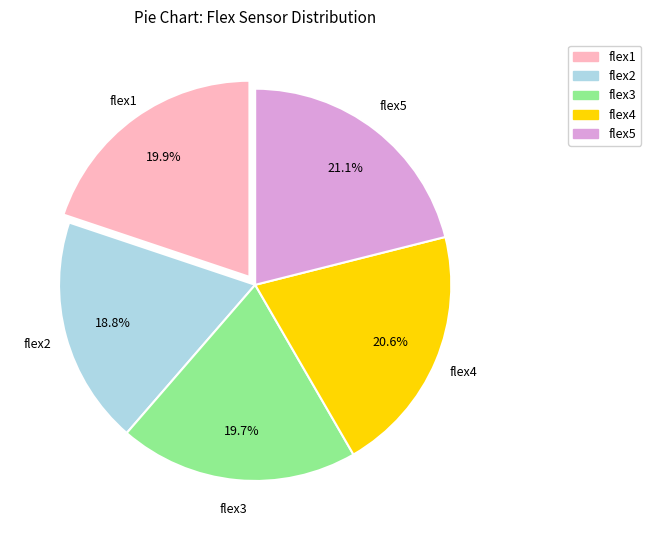

Which category has the biggest portion of the pie?

flex5